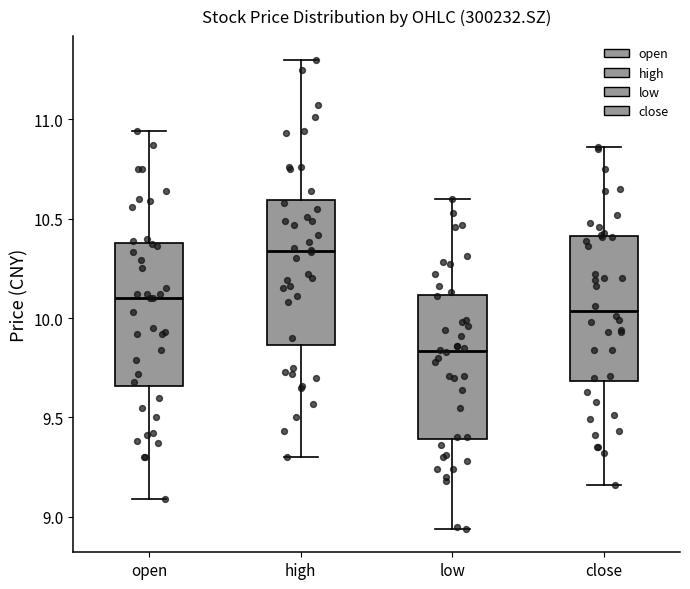

Reading left to right, transcribe this box plot: for each box, give where its median line is, the range the box spans, and where its two whiskers end, as read against the y-axis. The values are not printed on the chart, so give them approximately, as read against the axis.

open: median 10.10, box 9.65 to 10.40, whiskers 9.10 to 10.95
high: median 10.35, box 9.85 to 10.60, whiskers 9.30 to 11.30
low: median 9.85, box 9.40 to 10.10, whiskers 8.95 to 10.60
close: median 10.05, box 9.70 to 10.40, whiskers 9.15 to 10.85